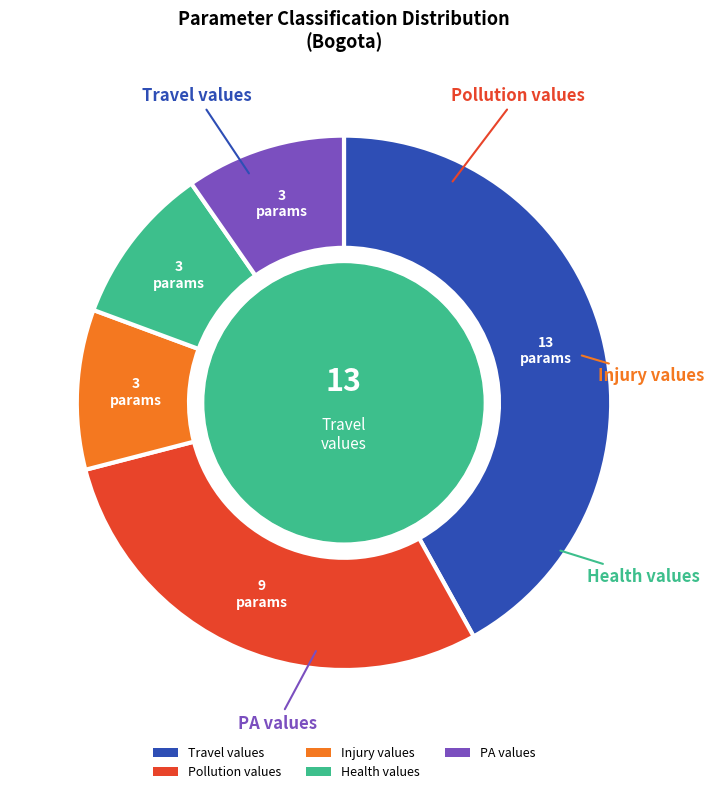

What is the largest slice in the pie chart?

Travel values